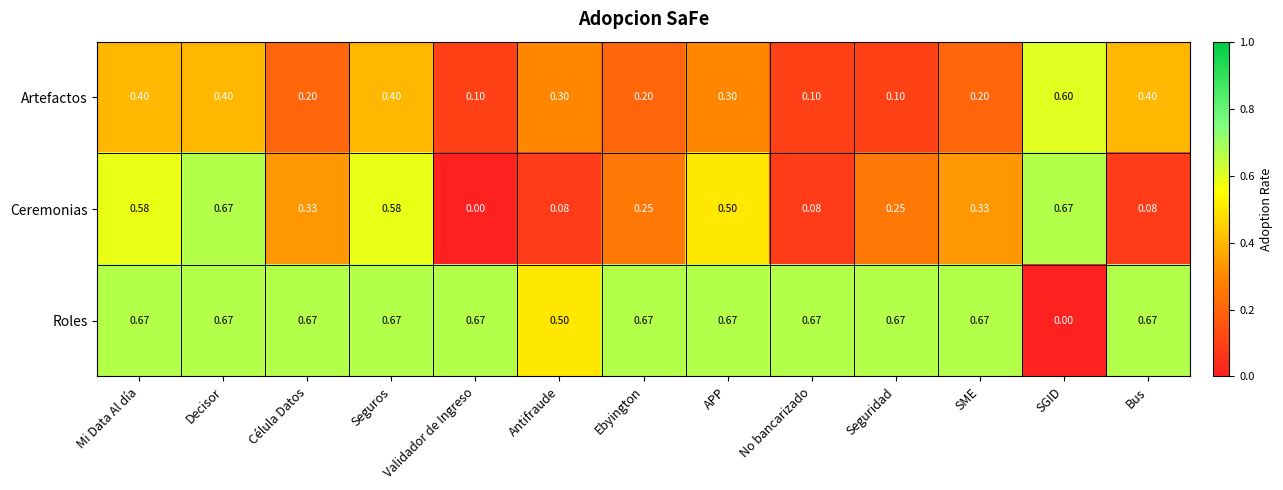

Where is Roles nearest to the value 0?

SGID